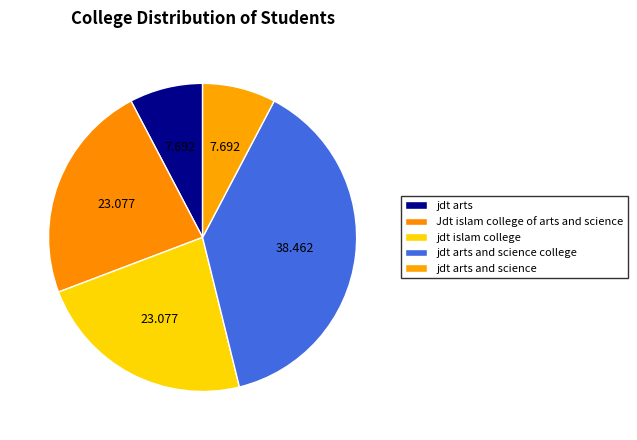

How many slices are in this pie chart?

5